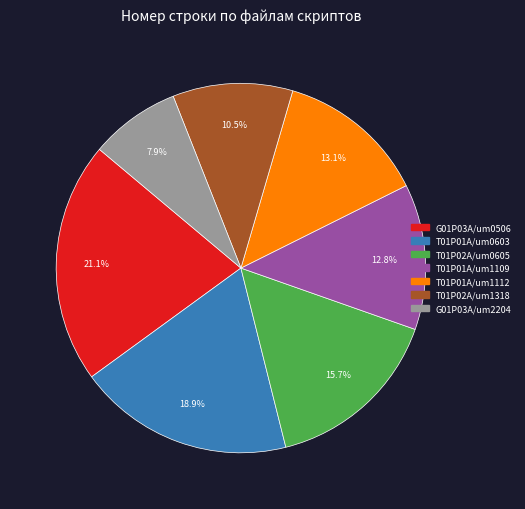

Does any single category account for the majority?

No